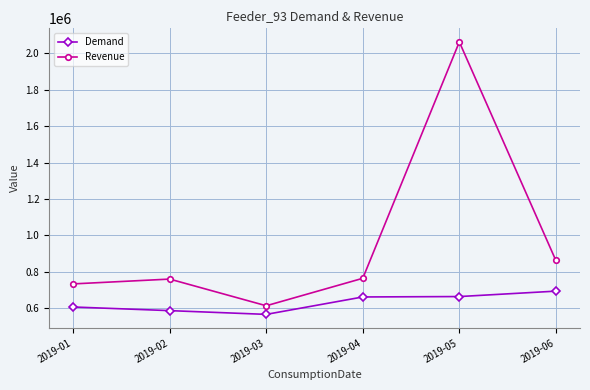

How many lines are shown in the chart?

2